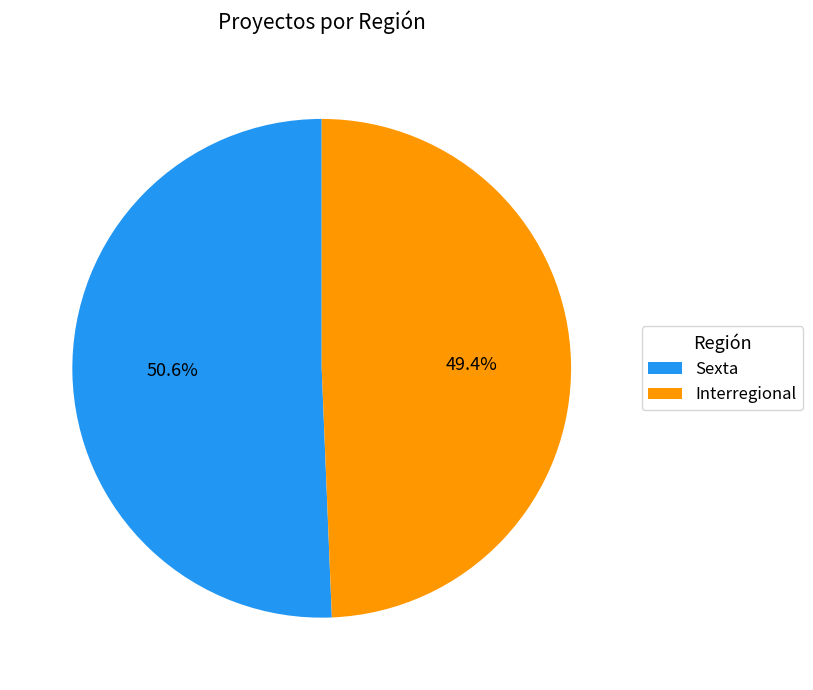

To the nearest percent, what portion does Interregional represent?

49%